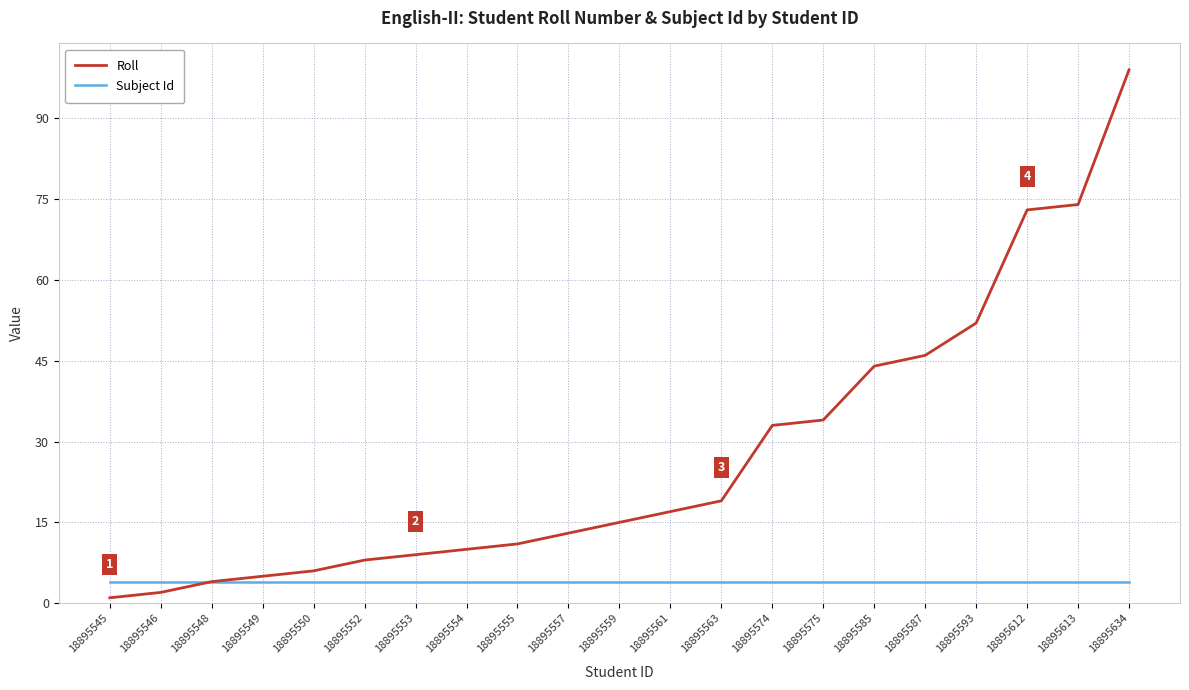

True or false: Roll has a value of 7 at 18895559.

False